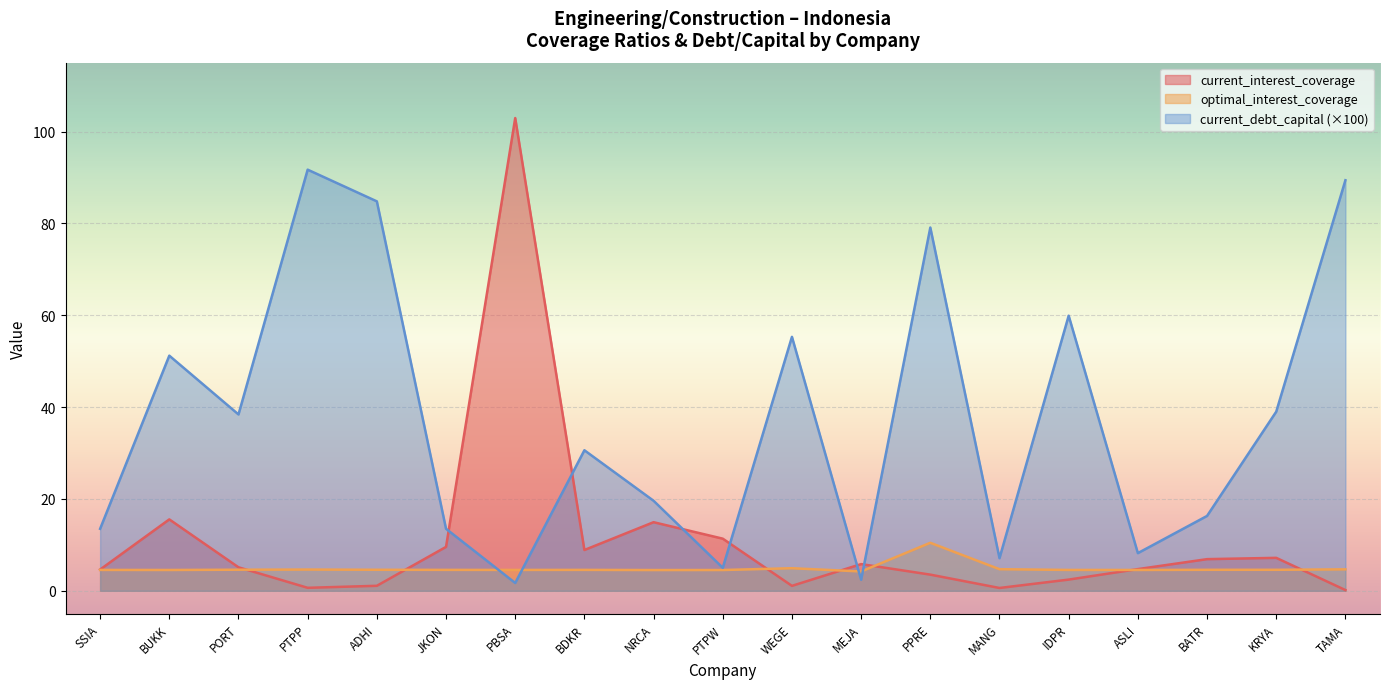

In optimal_interest_coverage, how many points are lower than both neighbors (excluding endpoints)?

5